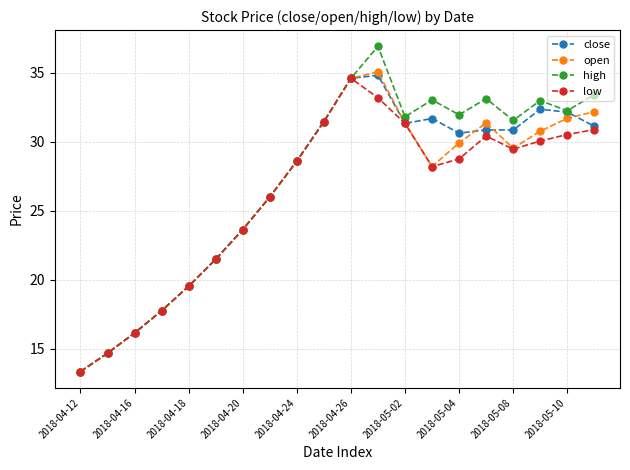

Which series has the widest spread of values?

high